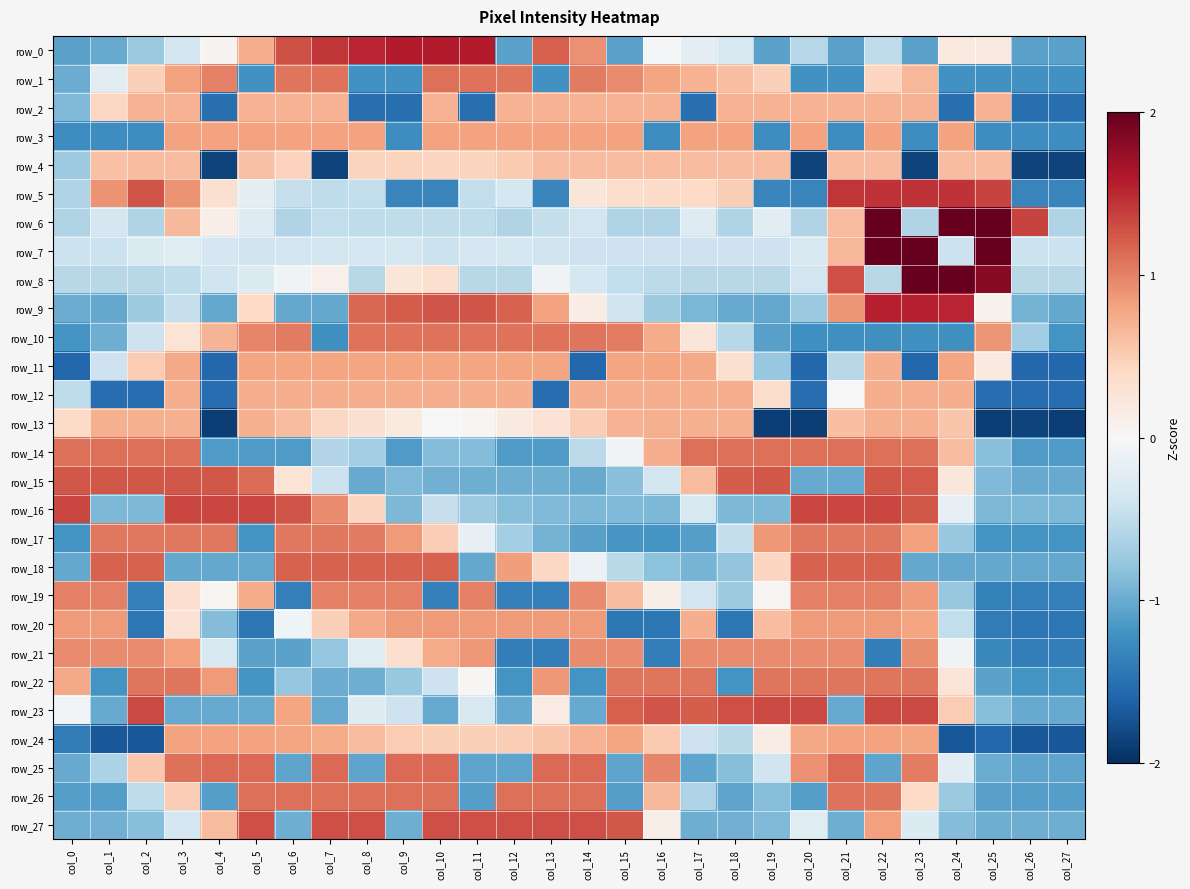

What is the sum of the row_7 values at col_10 and col_12?

-0.8